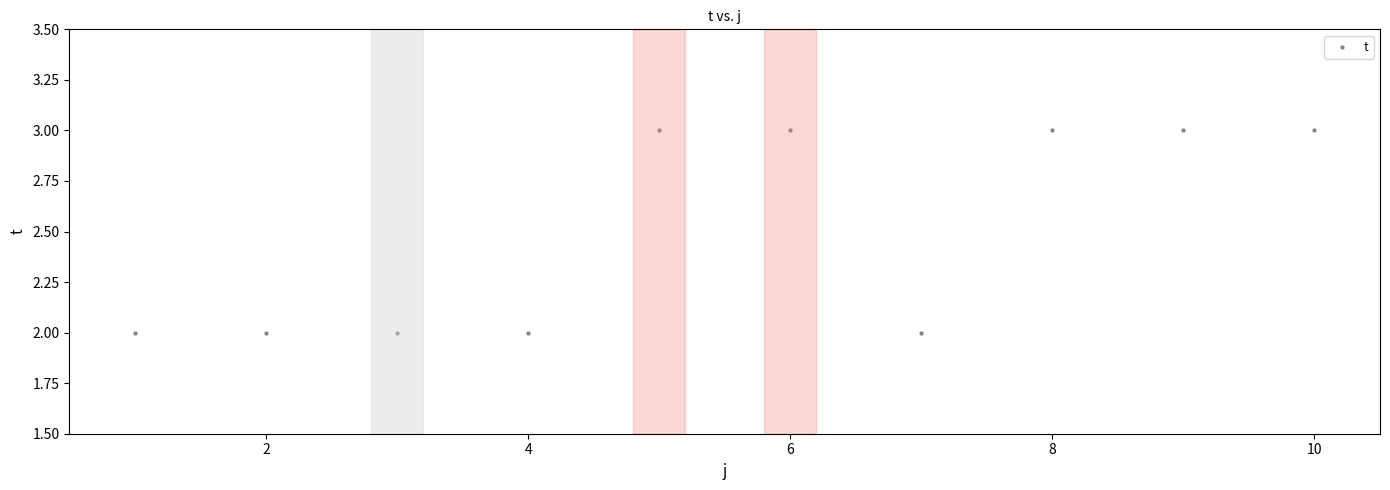

What is the range of X values (max minus min)?

9